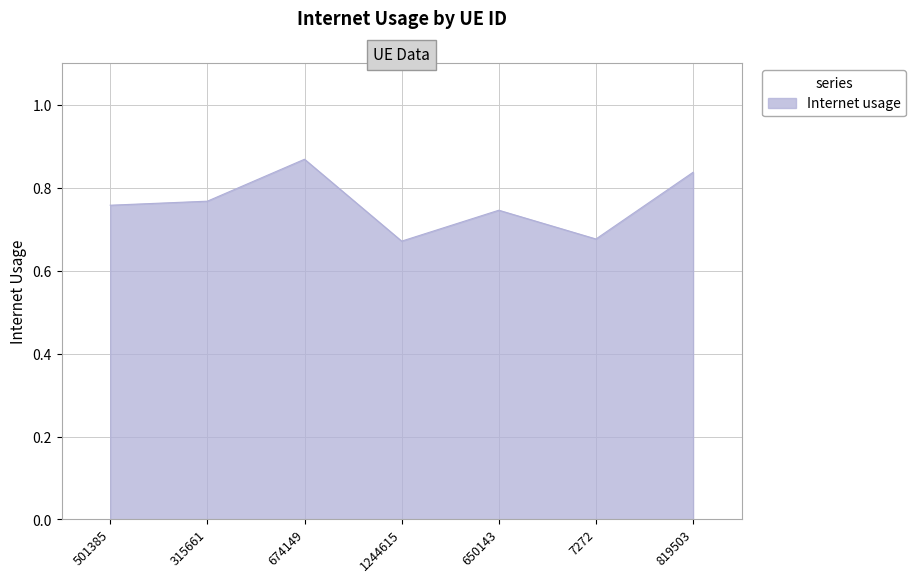

Which category has the highest value across all series?

674149